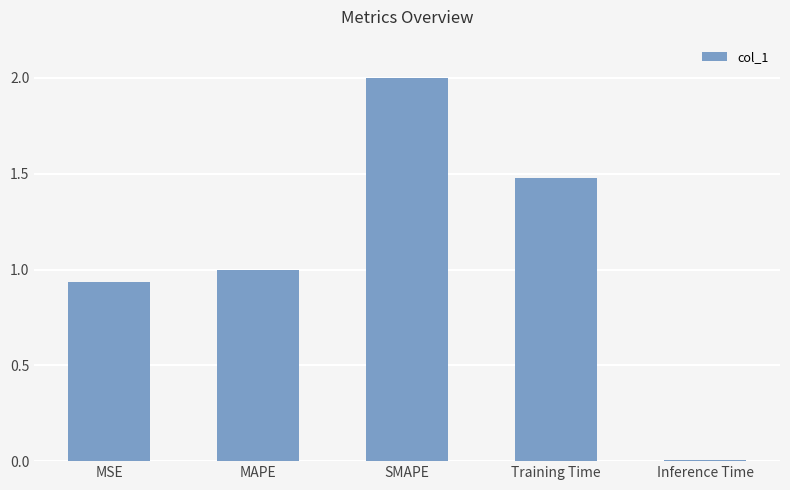

Which category has the highest value across all series?

SMAPE